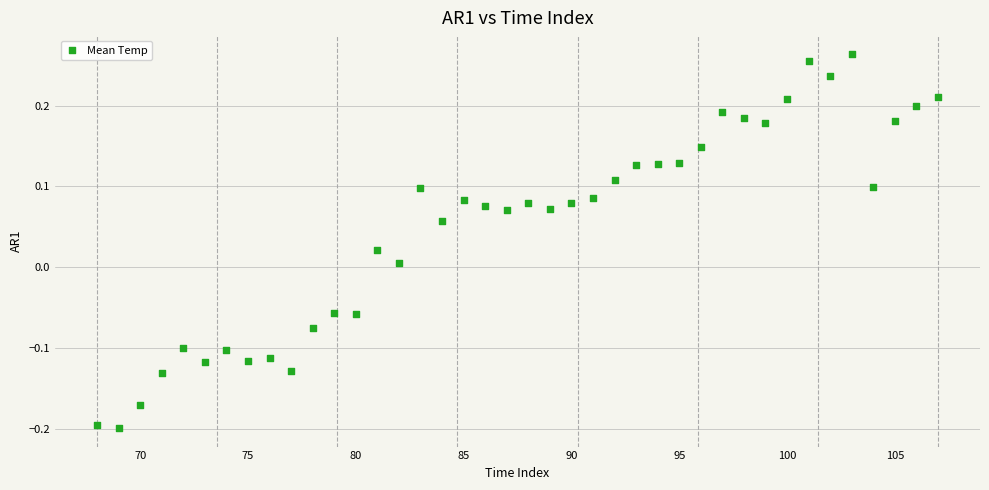

What is the range of Y values (max minus min)?

0.5